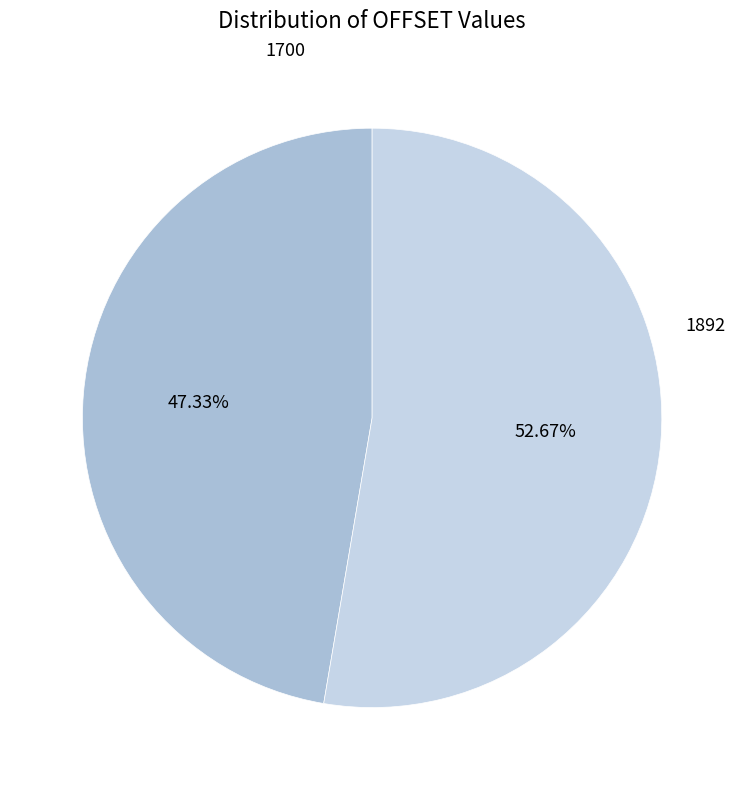

To the nearest percent, what percentage of the pie is 1892?

53%